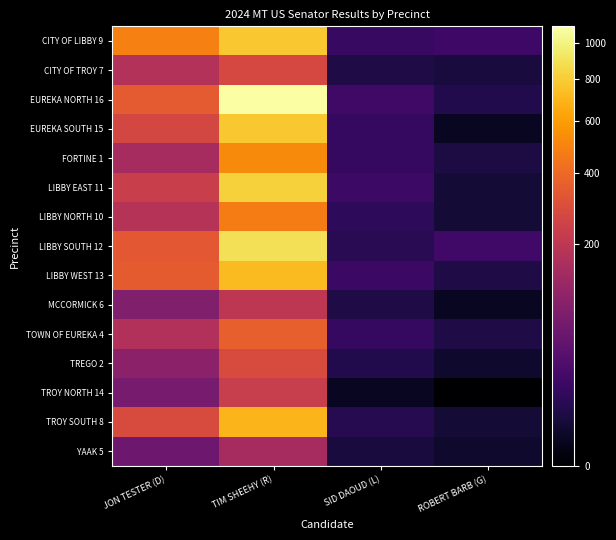

At which category is the sum across all series the highest?

TIM SHEEHY (R)